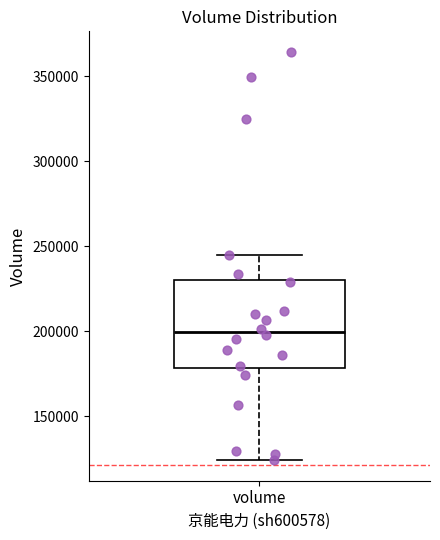

Read this box plot against the y-axis: the position of the median line, the range covered by the box, and the ends of both whiskers. The values are not printed on the chart, so give them approximately, as read against the axis.

median 200000, box 180000 to 230000, whiskers 125000 to 245000